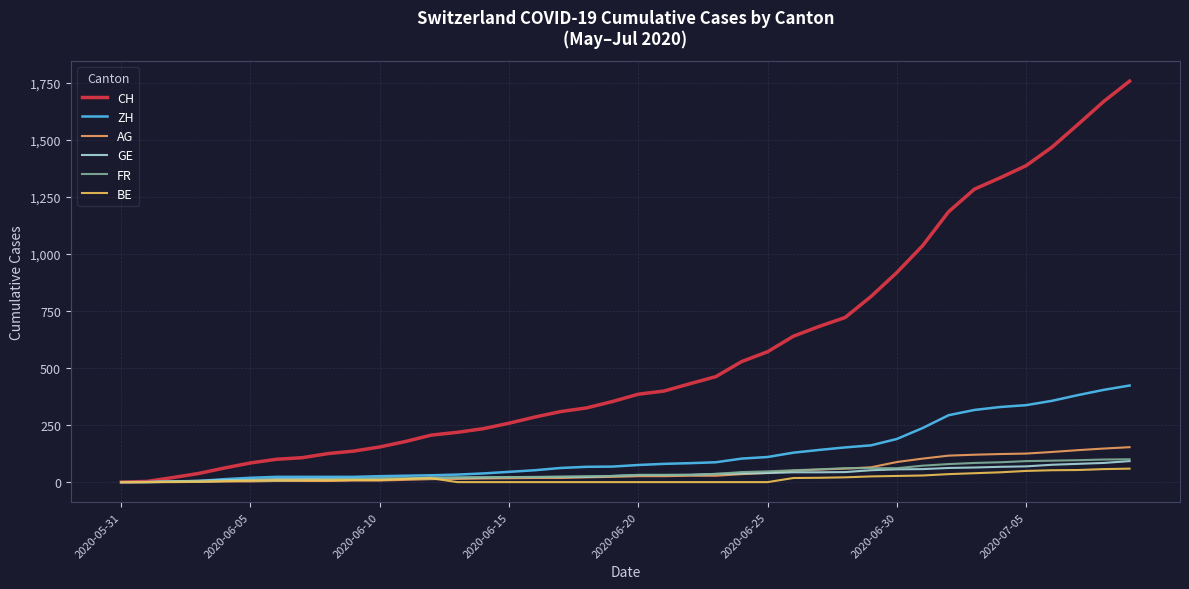

How many lines are shown in the chart?

6